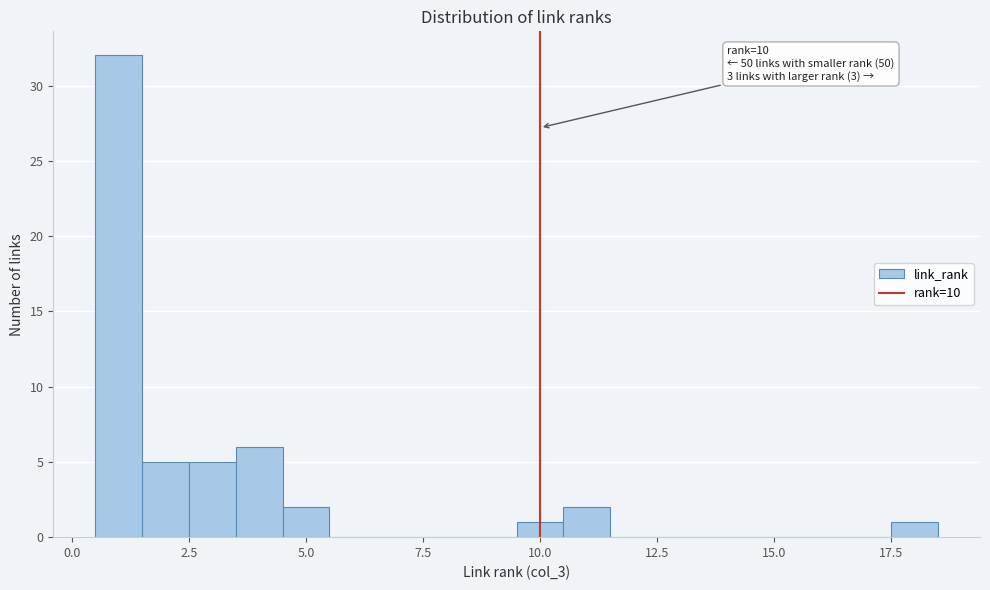

Read against the x-axis, roughly where is the centre of the tallest bar?

1.0